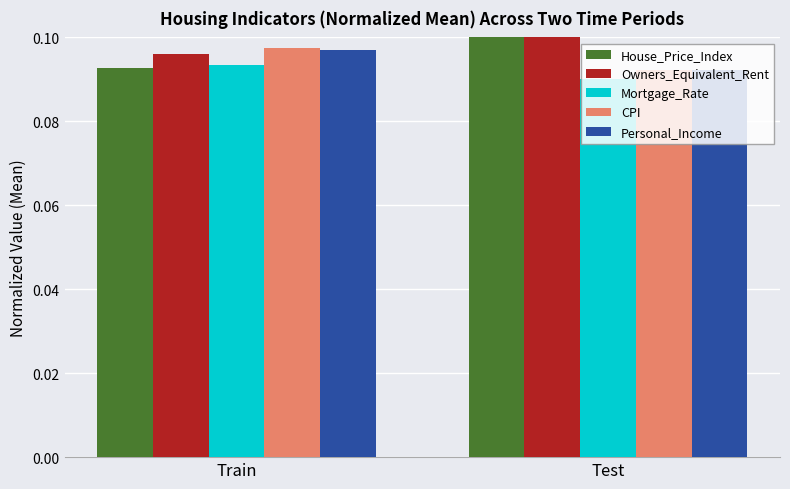

What is the sum of the Personal_Income values at Train and Test?

0.2